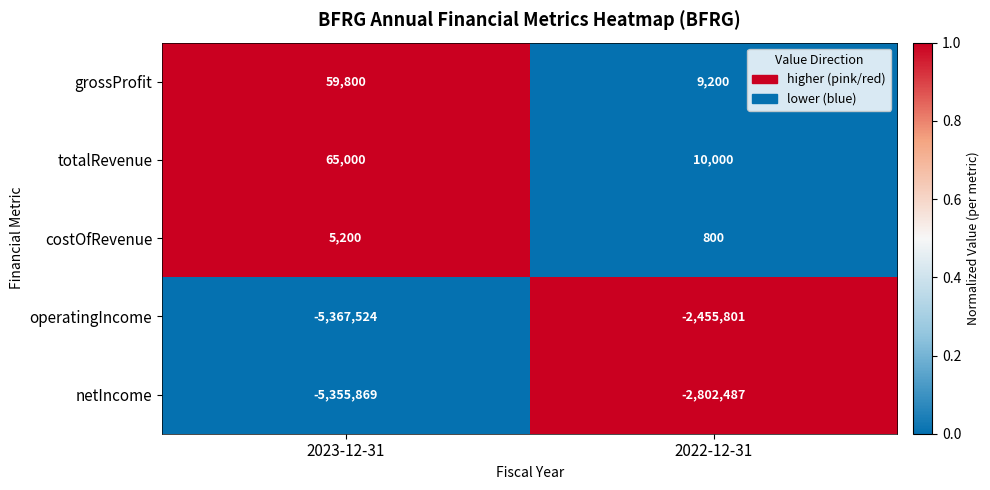

Reading left to right, extract all data points from this chart.

grossProfit: 2023-12-31=59800	2022-12-31=9200
totalRevenue: 2023-12-31=65000	2022-12-31=10000
costOfRevenue: 2023-12-31=5200	2022-12-31=800
operatingIncome: 2023-12-31=-5367524	2022-12-31=-2455801
netIncome: 2023-12-31=-5355869	2022-12-31=-2802487